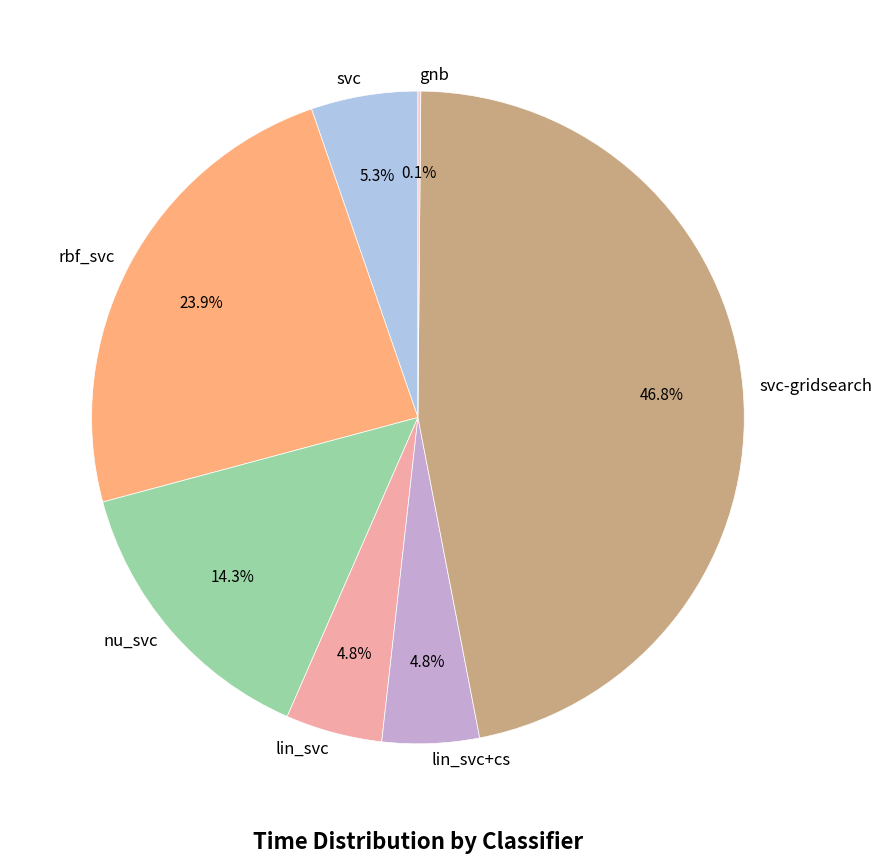

Does lin_svc+cs represent more than half of the total?

No